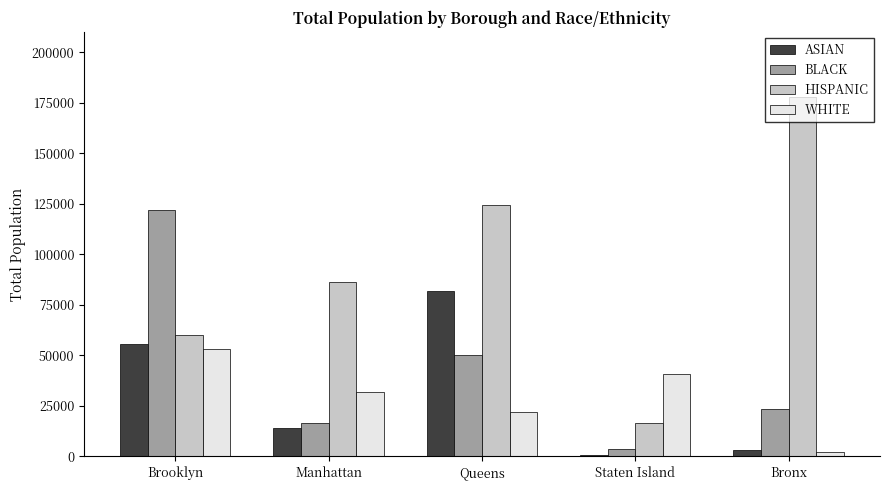

What is the sum of the WHITE values at Manhattan and Bronx?

33859